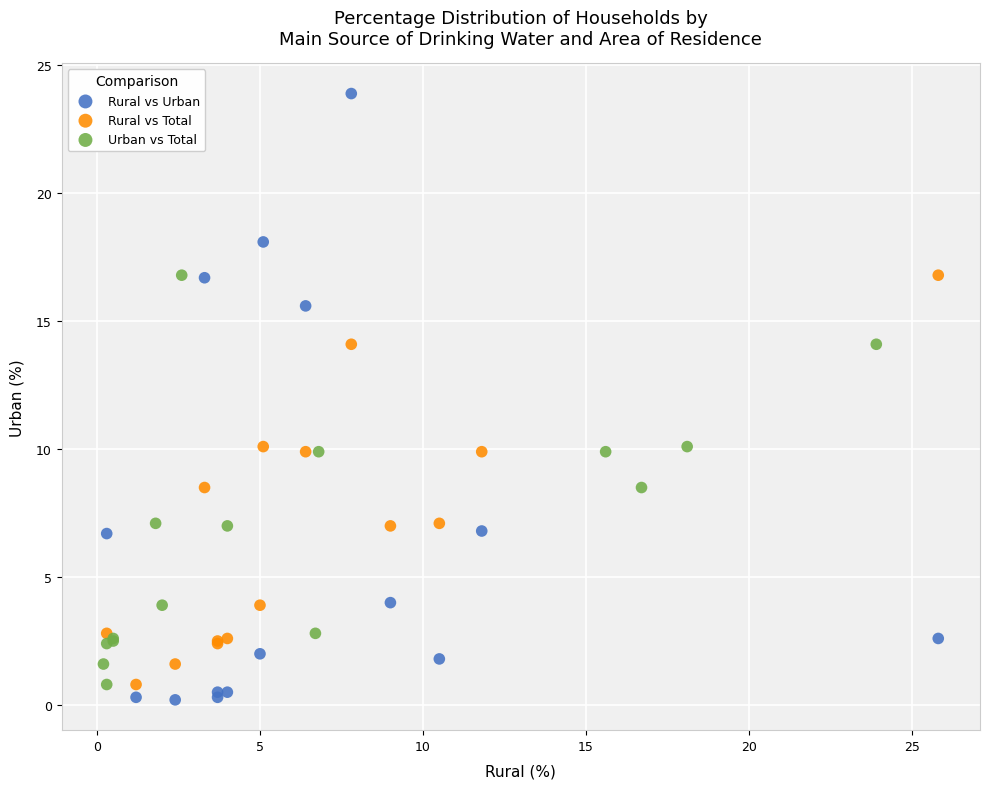

Which series contains the highest Y value?

Rural vs Urban